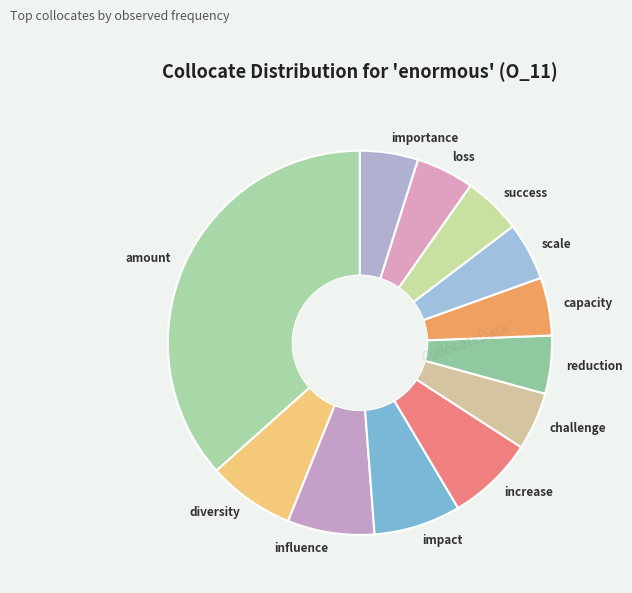

Combined, do success and diversity account for over 50%?

No